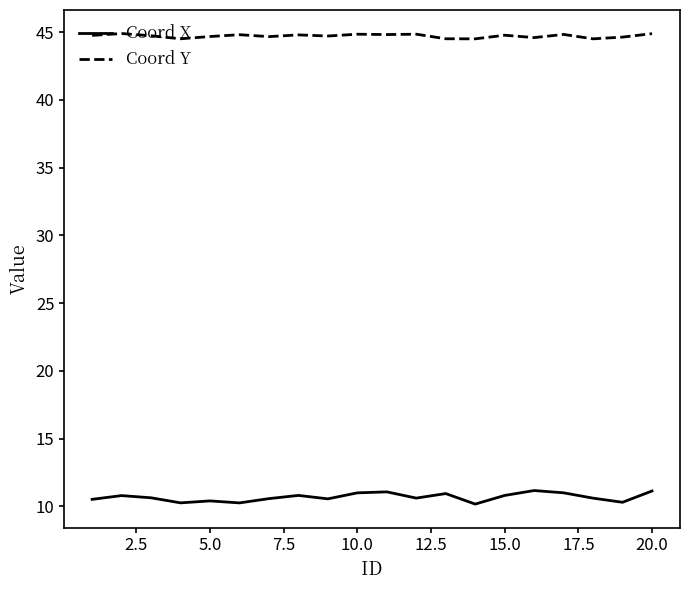

Which series has the widest spread of values?

Coord X